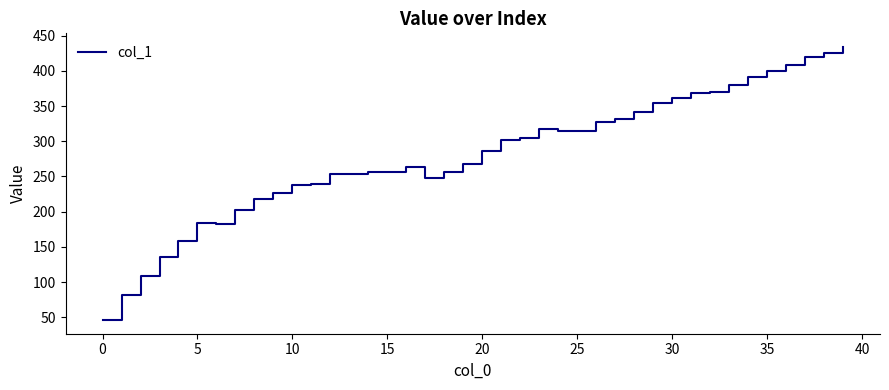

What is the difference between the maximum and minimum values?

388